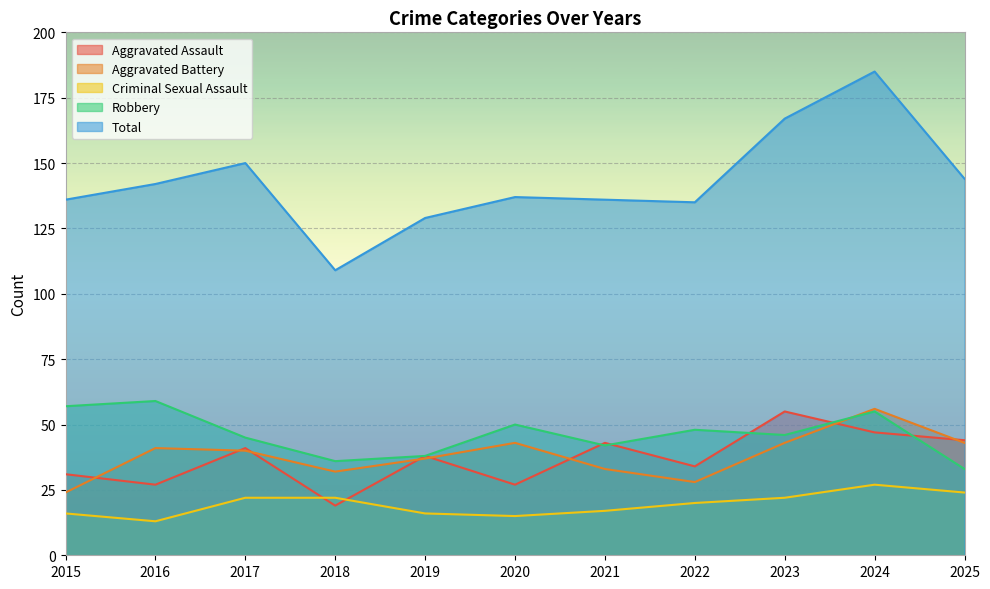

Between 2025 and 2022, which is larger?

2025